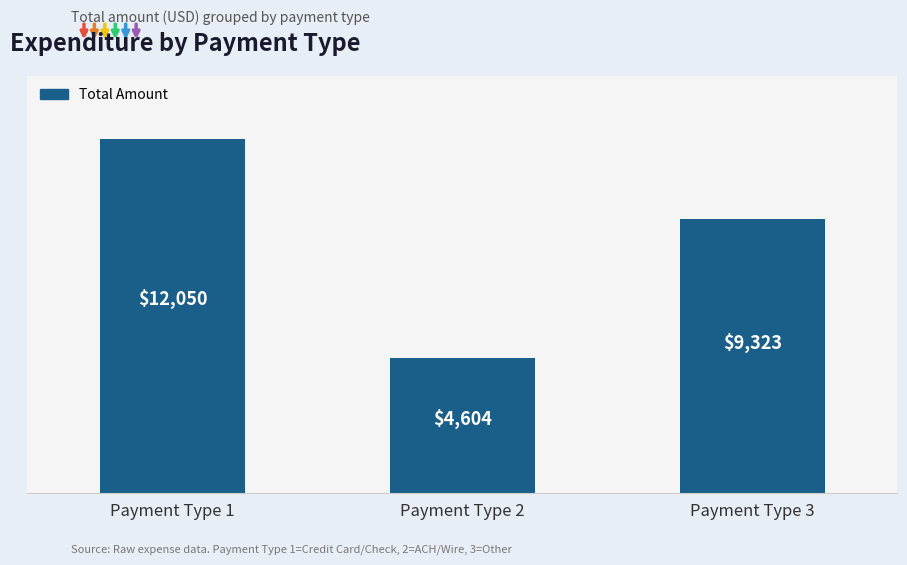

Rank the categories by value from highest to lowest.

Payment Type 1, Payment Type 3, Payment Type 2